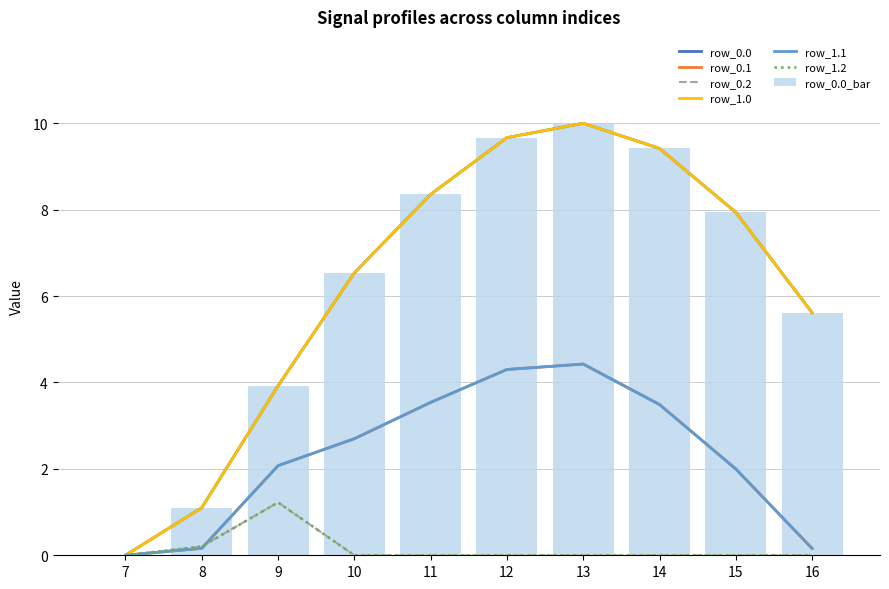

Which series has the largest total across all categories?

row_0.0